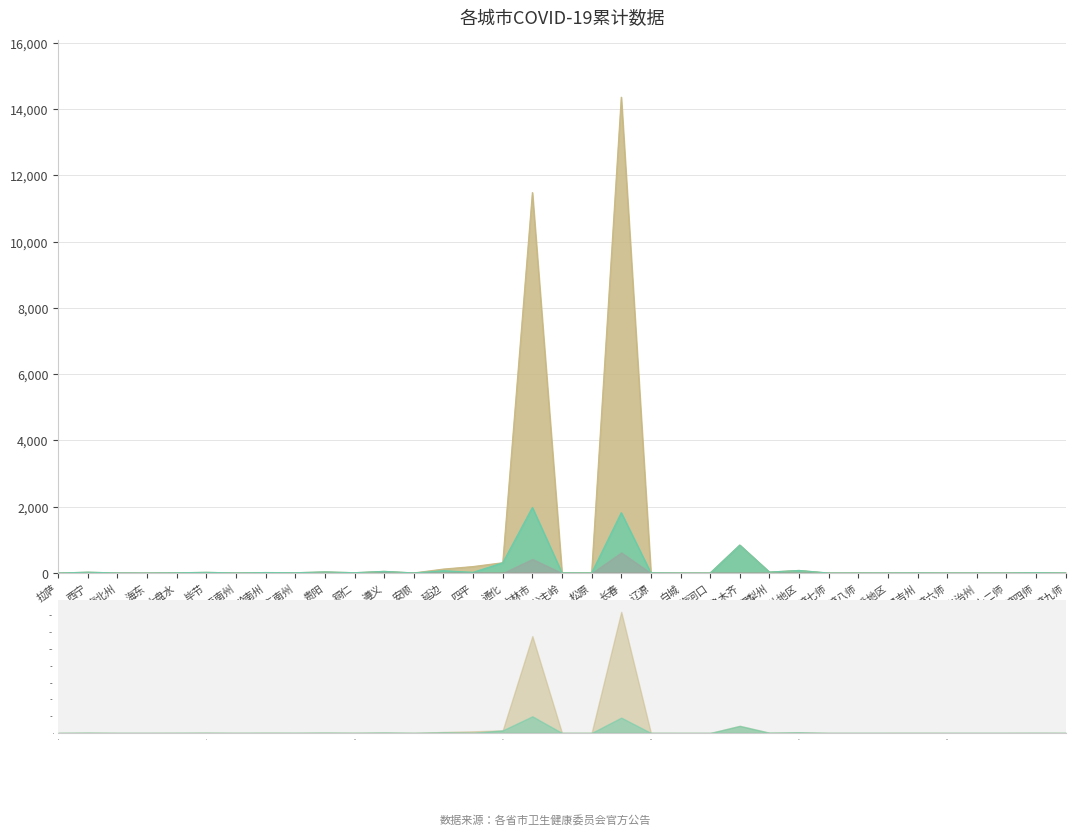

At which label is 累计确诊 closest to 7178?

吉林市